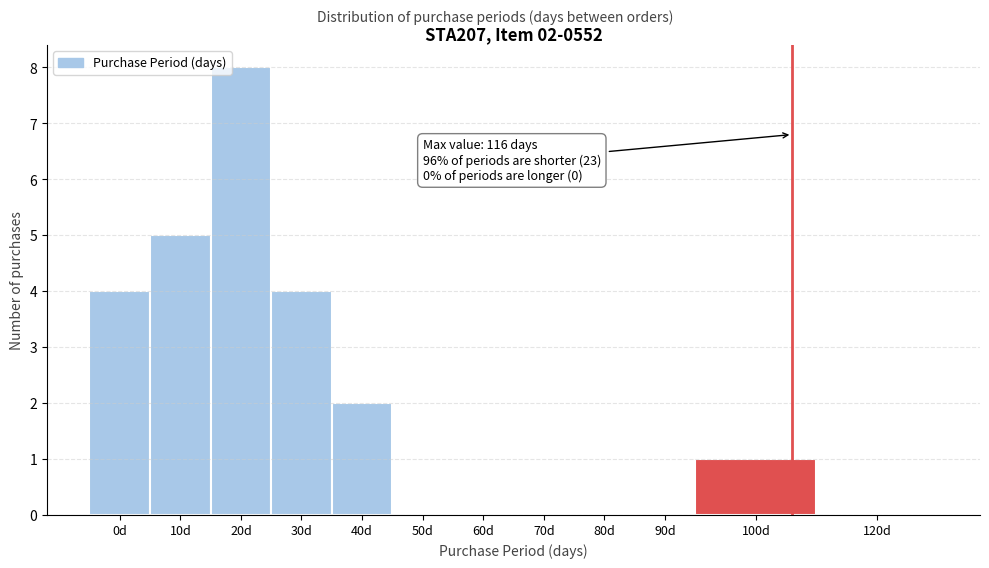

Reading left to right, list all the values displayed in this chart.

0d=4	10d=5	20d=8	30d=4	40d=2	50d=0	60d=0	70d=0	80d=0	90d=0	100d=1	120d=0